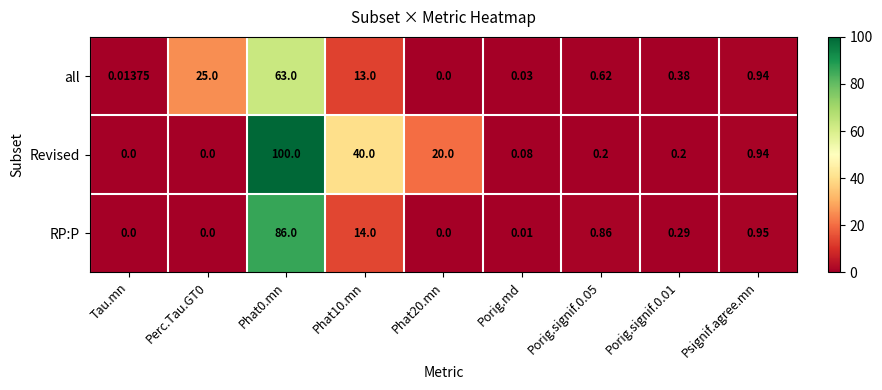

At Porig.signif.0.05, list the series in order from largest to smallest.

RP:P, all, Revised